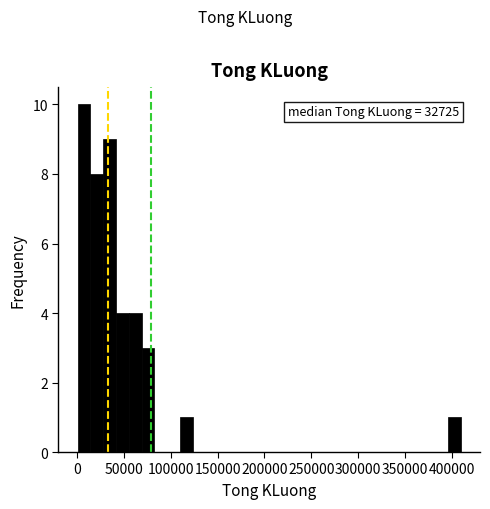

Read against the x-axis, roughly where is the centre of the tallest bar?

5000